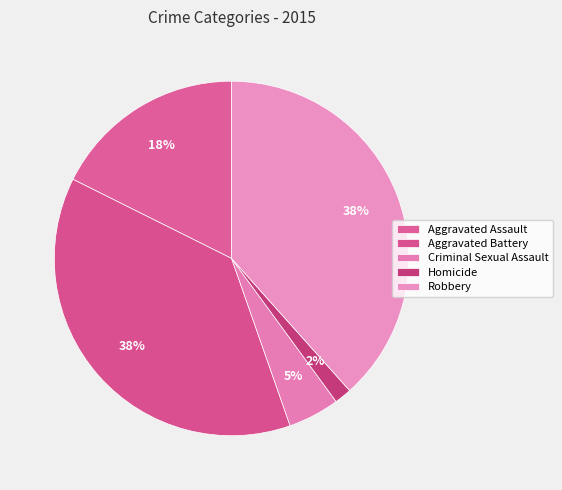

Rank the categories by value from lowest to highest.

Homicide, Criminal Sexual Assault, Aggravated Assault, Aggravated Battery, Robbery